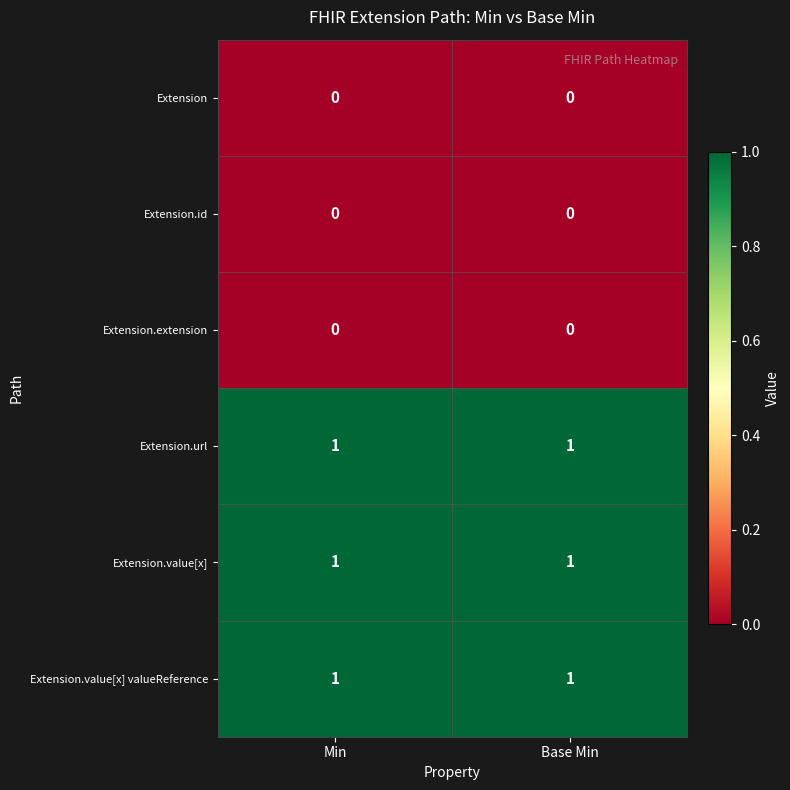

Reading left to right, transcribe all the data shown in this chart.

Extension: 0	0
Extension.id: 0	0
Extension.extension: 0	0
Extension.url: 1	1
Extension.value[x]: 1	1
Extension.value[x] valueReference: 1	1